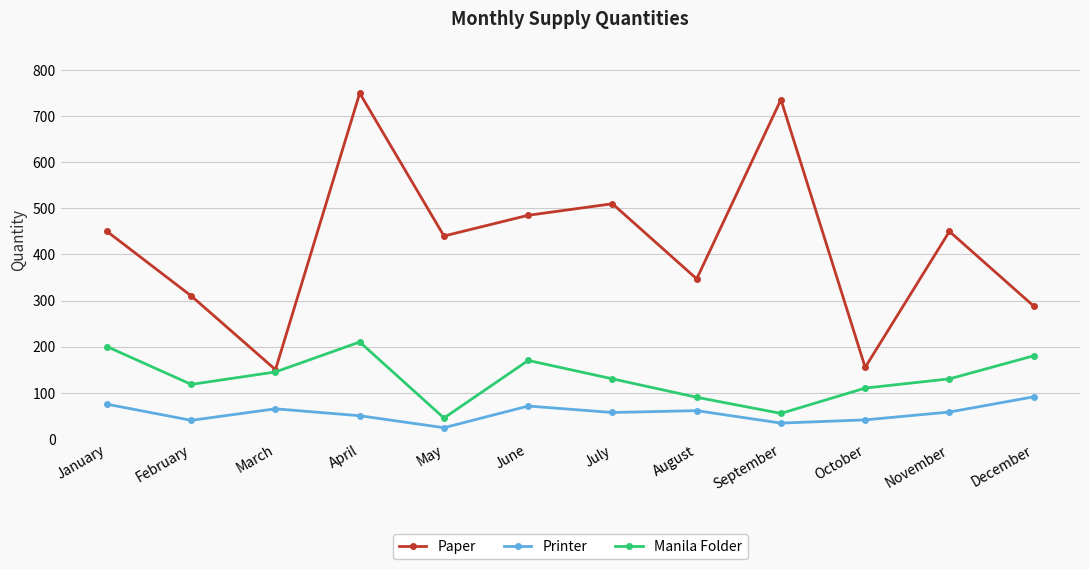

What are all the series names shown in the legend?

Paper, Printer, Manila Folder